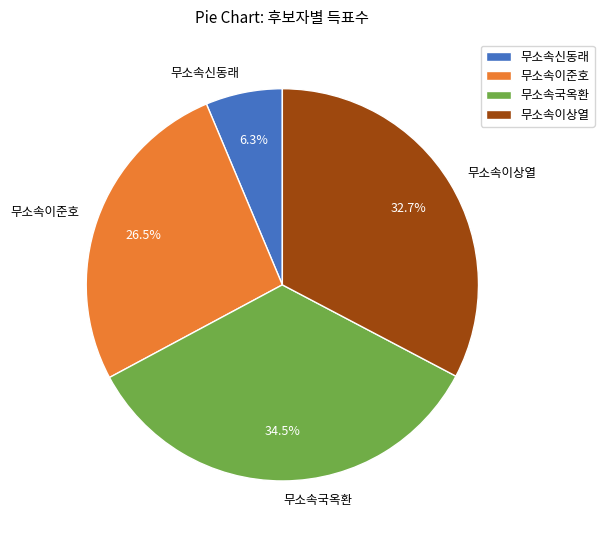

To the nearest percent, what is the difference between the largest and smallest slice percentages?

28%